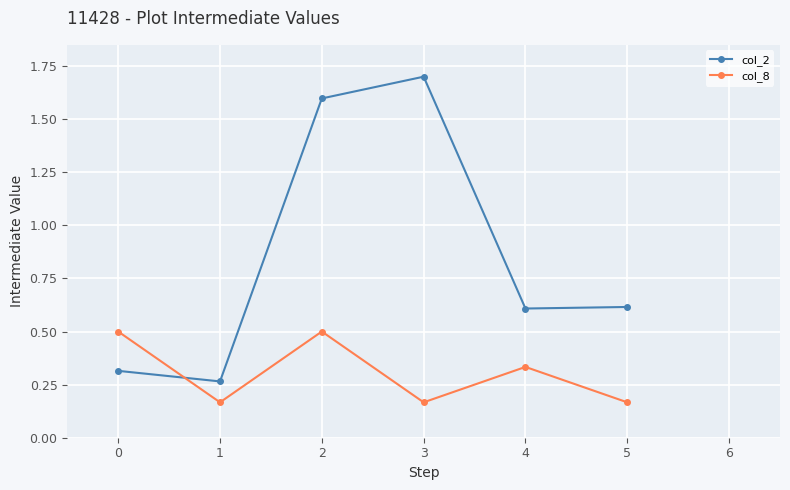

The col_8 series shows 0.1 at 0. True or false?

False